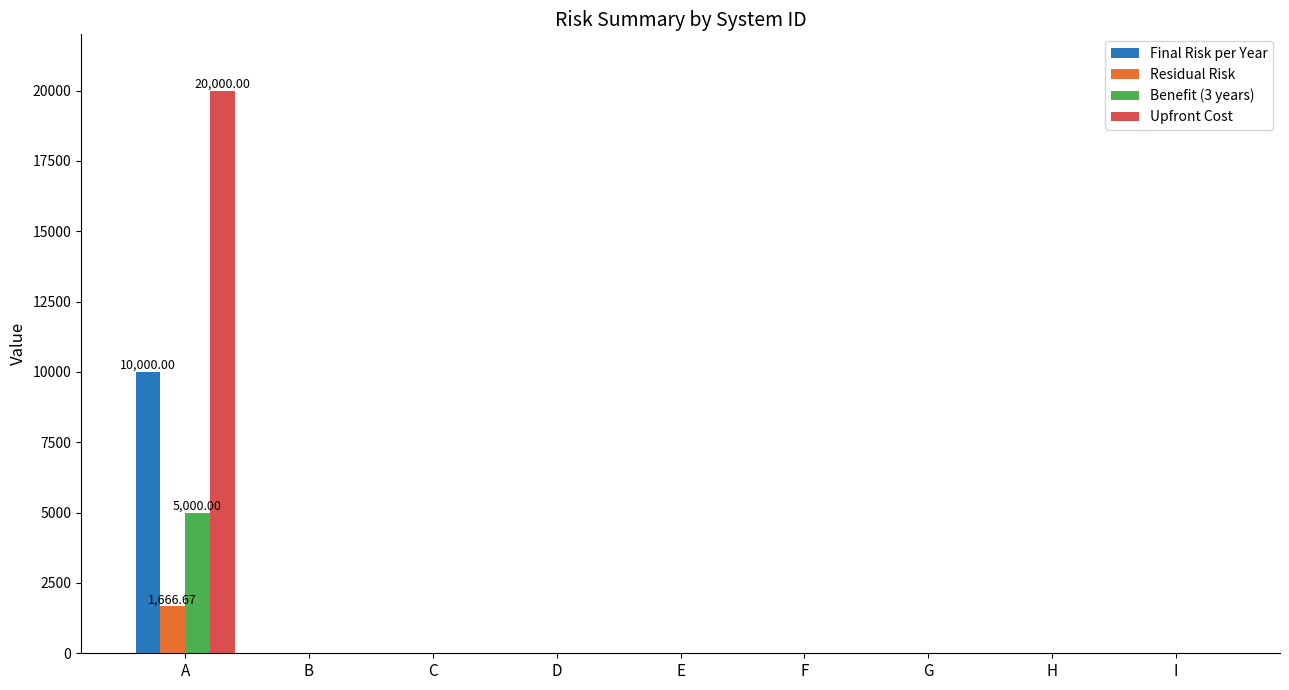

What is the sum of all Residual Risk values?

1666.7